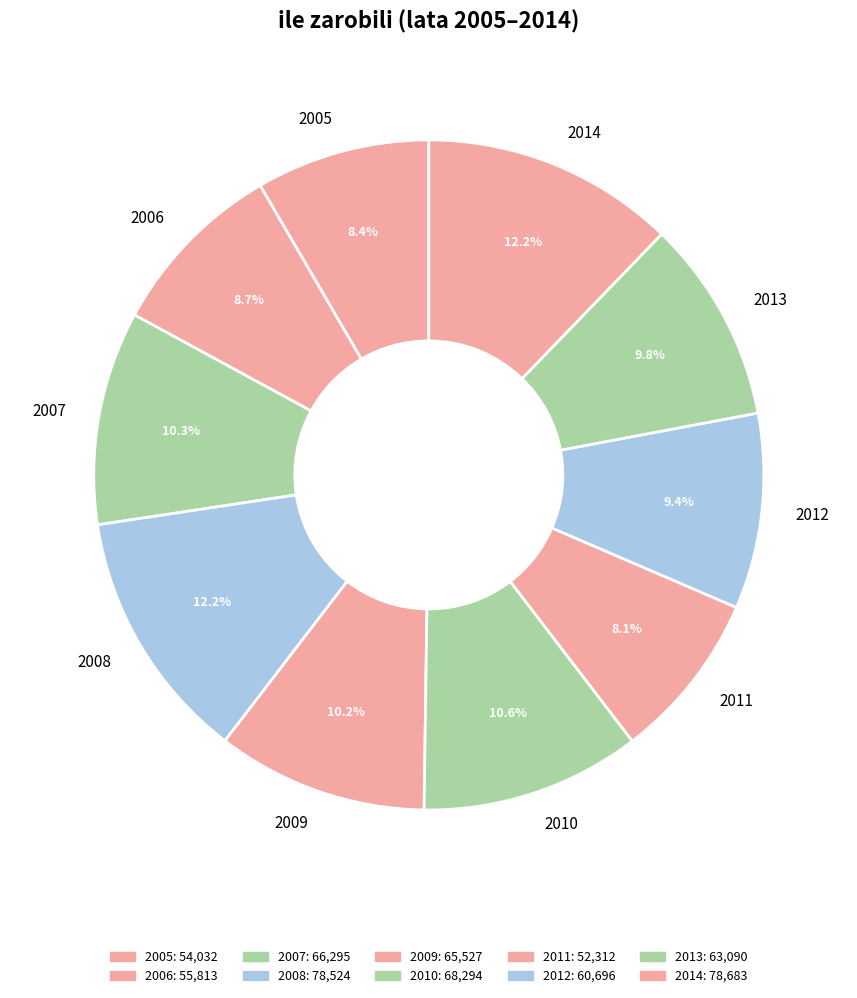

To the nearest percent, what percentage of the pie is 2008?

12%